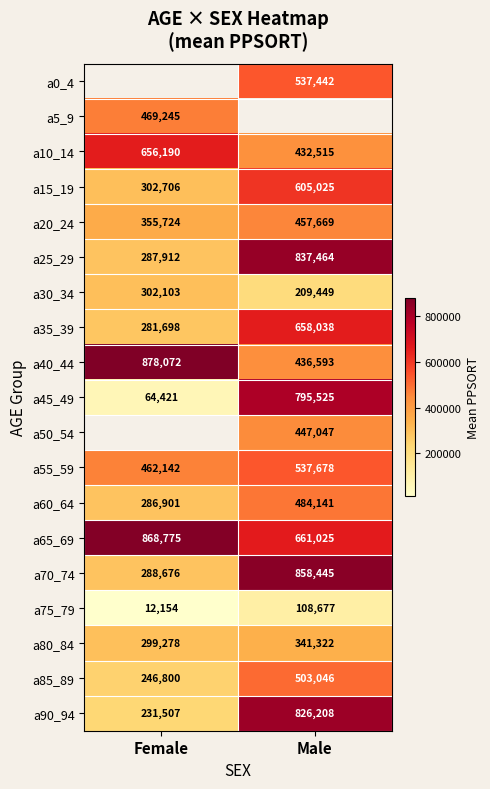

What is the highest value of the a45_49 series?

795525.0